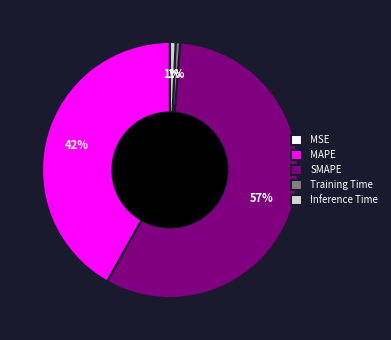

To the nearest percent, what is the average slice percentage?

20%